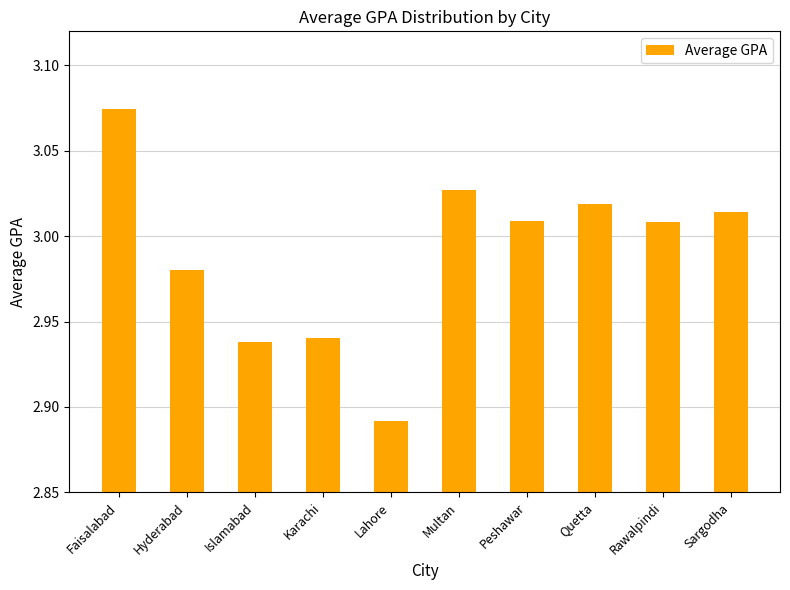

What is the ratio of the value at Faisalabad to the value at Peshawar?

1.0